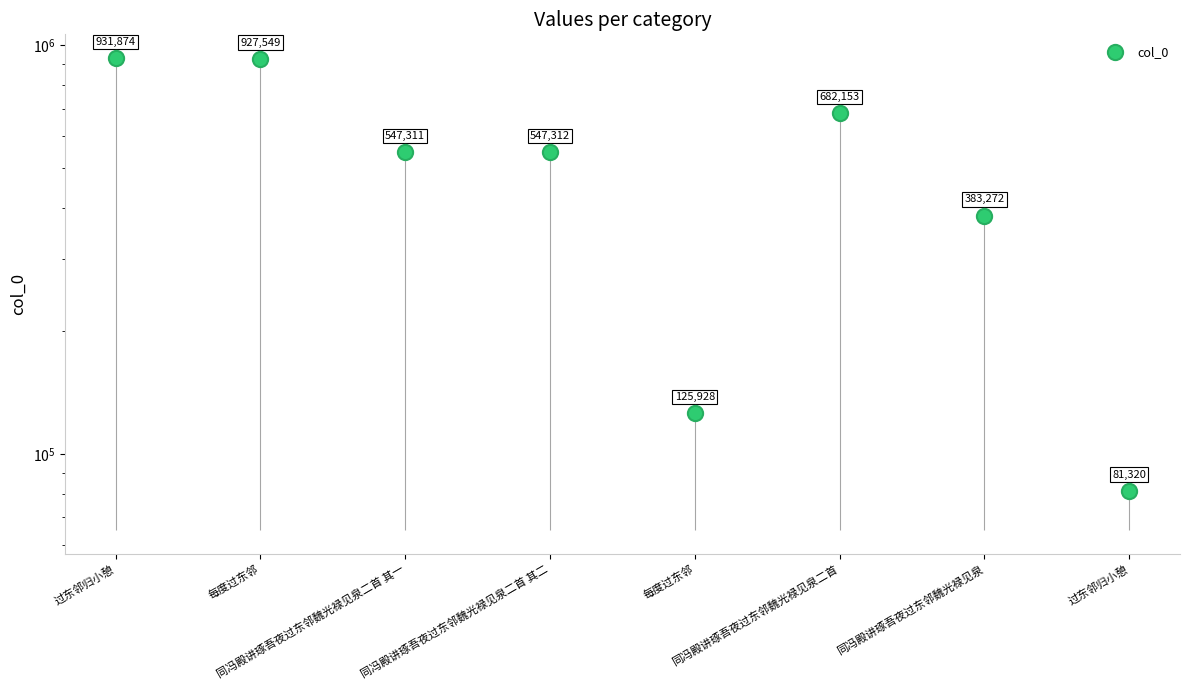

Which has a higher value, 过东邻归小憩 or 每度过东邻?

每度过东邻